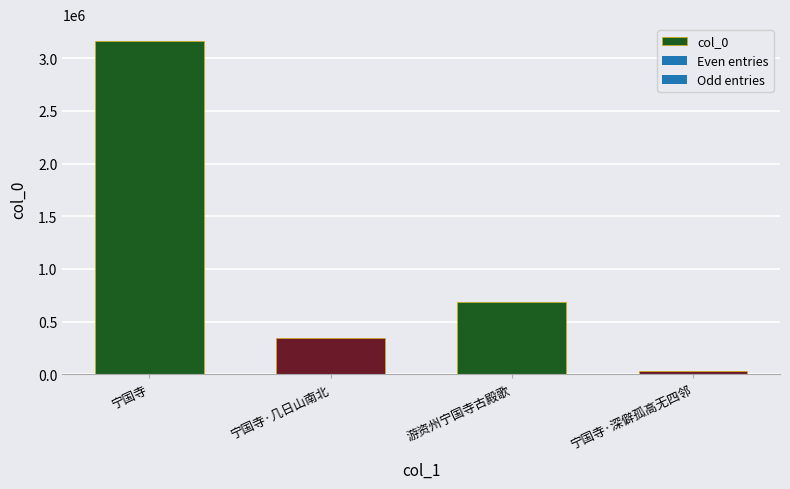

Which has a higher value, 宁国寺·深僻孤高无四邻 or 宁国寺·几日山南北?

宁国寺·几日山南北